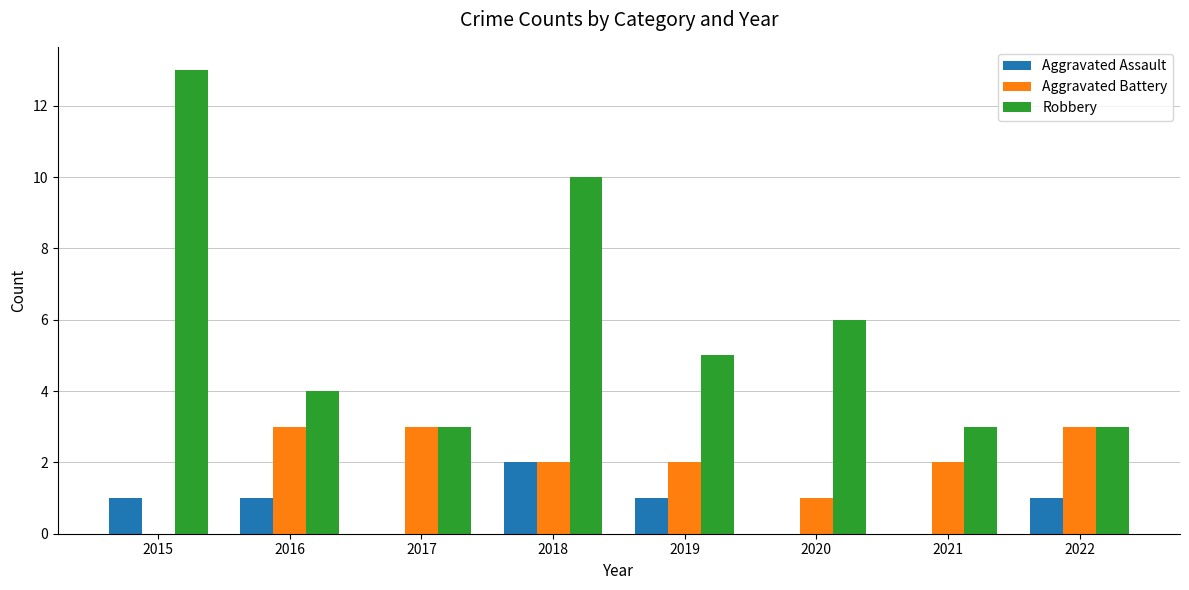

Reading left to right, extract all data points from this chart.

Aggravated Assault: 1	1	0	2	1	0	0	1
Aggravated Battery: 0	3	3	2	2	1	2	3
Robbery: 13	4	3	10	5	6	3	3